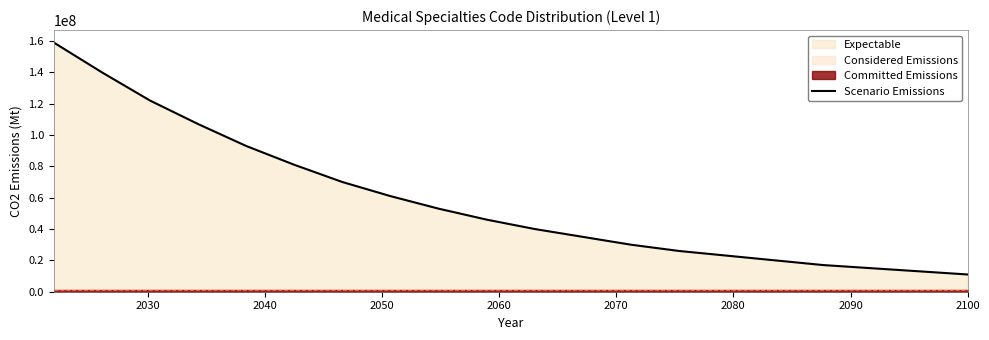

What is the lowest value of the Scenario Emissions series?

11000000